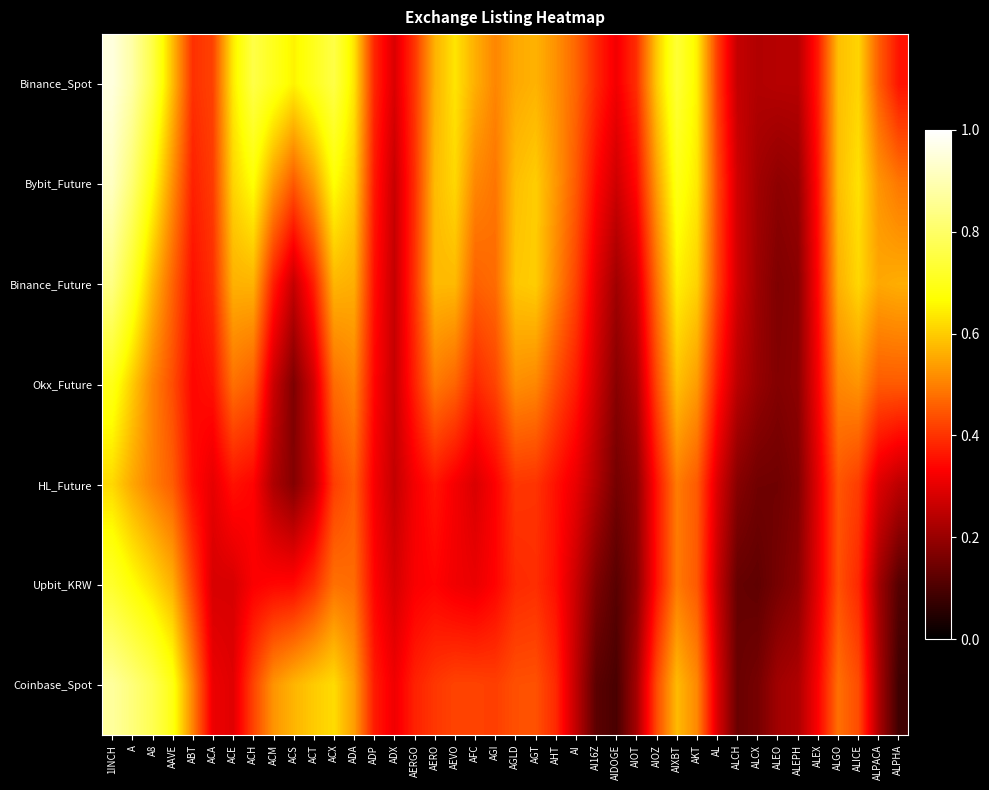

Which series has the largest total across all categories?

Binance_Spot